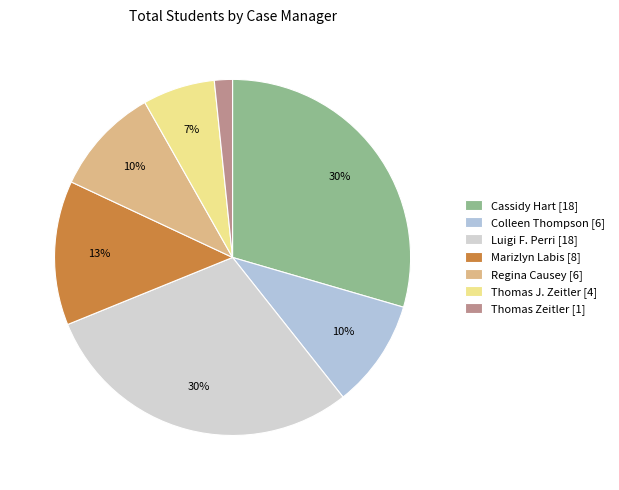

Rank the categories by value from highest to lowest.

Cassidy Hart, Luigi F. Perri, Marizlyn Labis, Colleen Thompson, Regina Causey, Thomas J. Zeitler, Thomas Zeitler